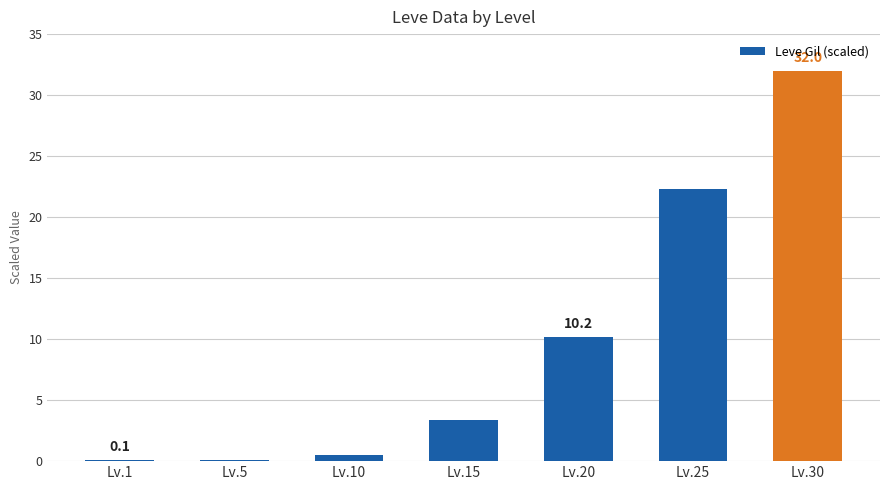

What is the approximate value at Lv.10?

0.5